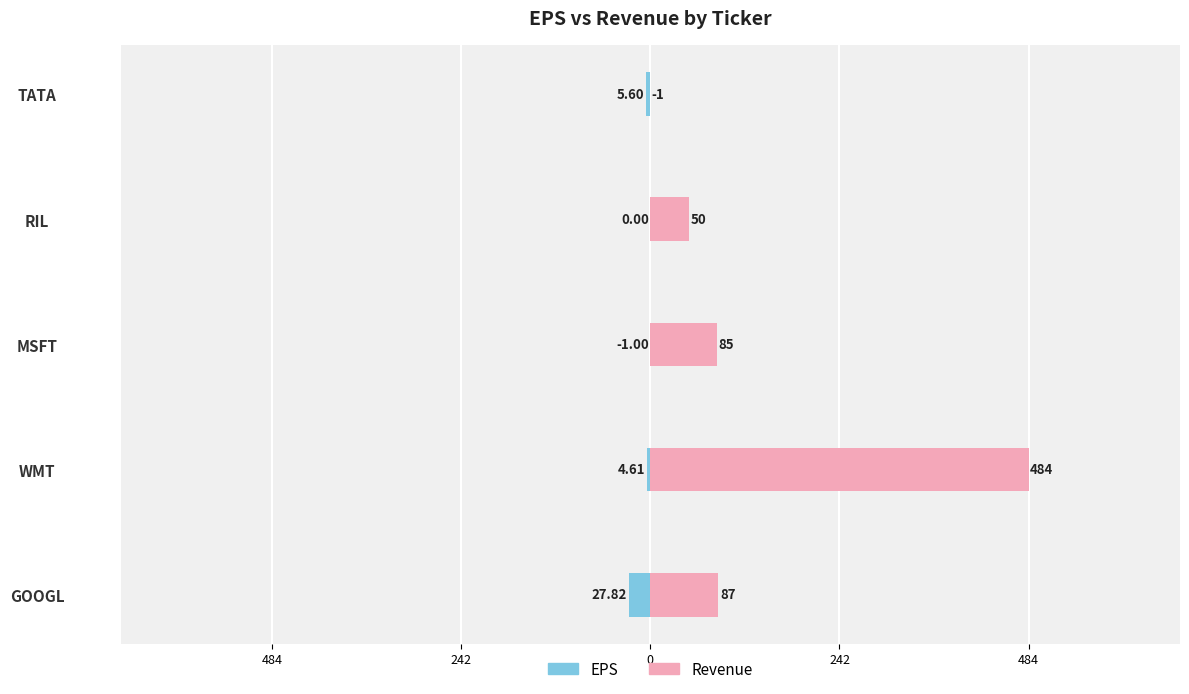

What is the spread (max minus min) of values at GOOGL?

114.8